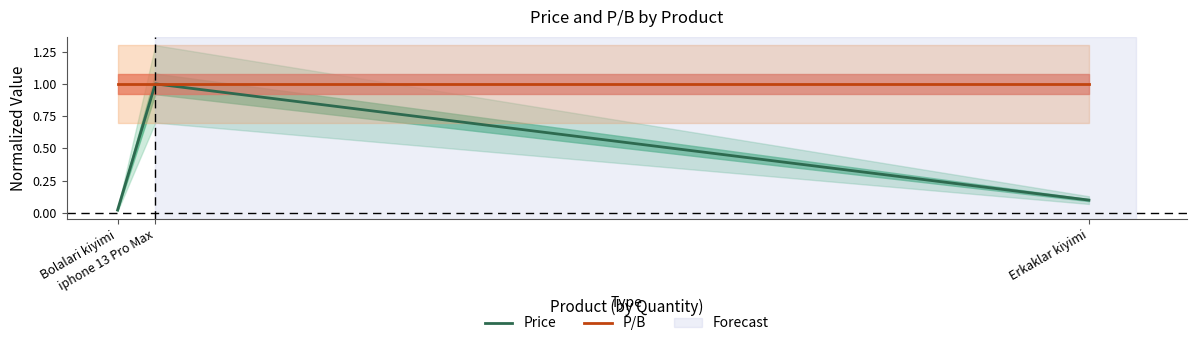

What is the maximum value for P/B?

1.0